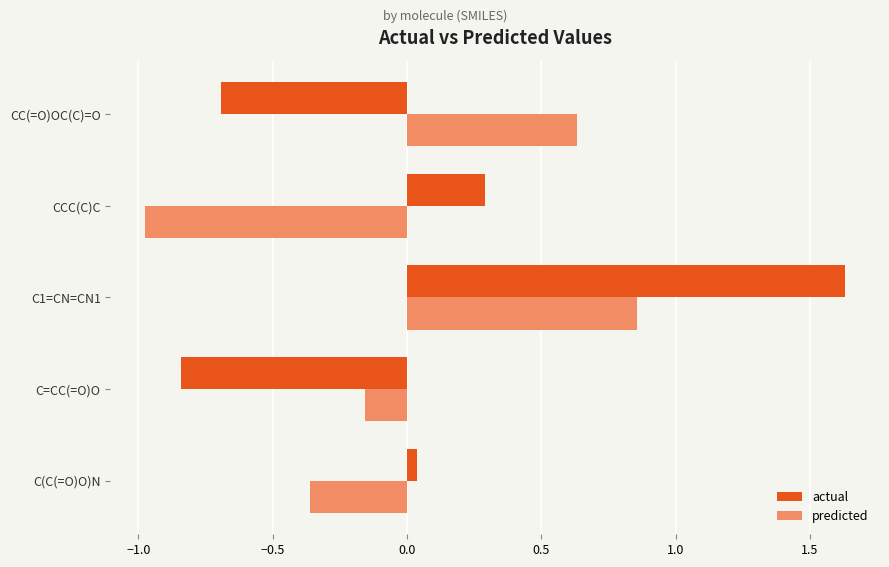

Is the value of actual at CC(=O)OC(C)=O greater than the value of predicted at CC(=O)OC(C)=O?

No